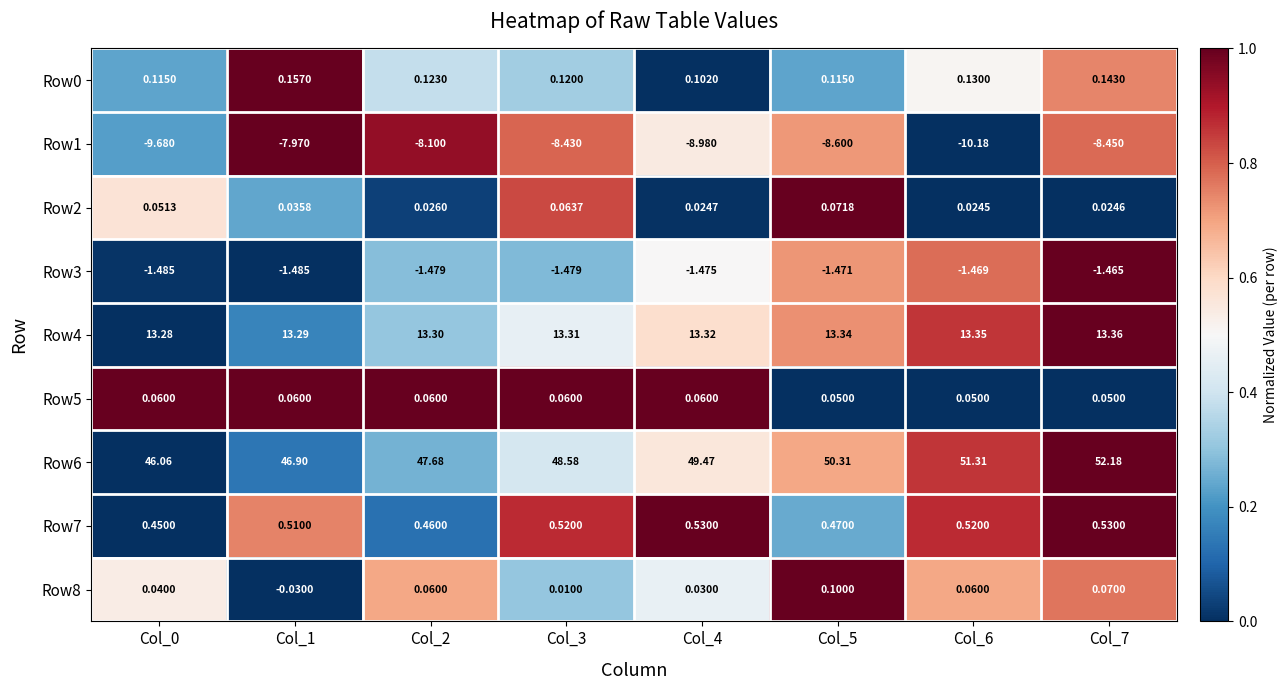

Is the value of Row5 at Col_0 greater than the value of Row4 at Col_6?

No